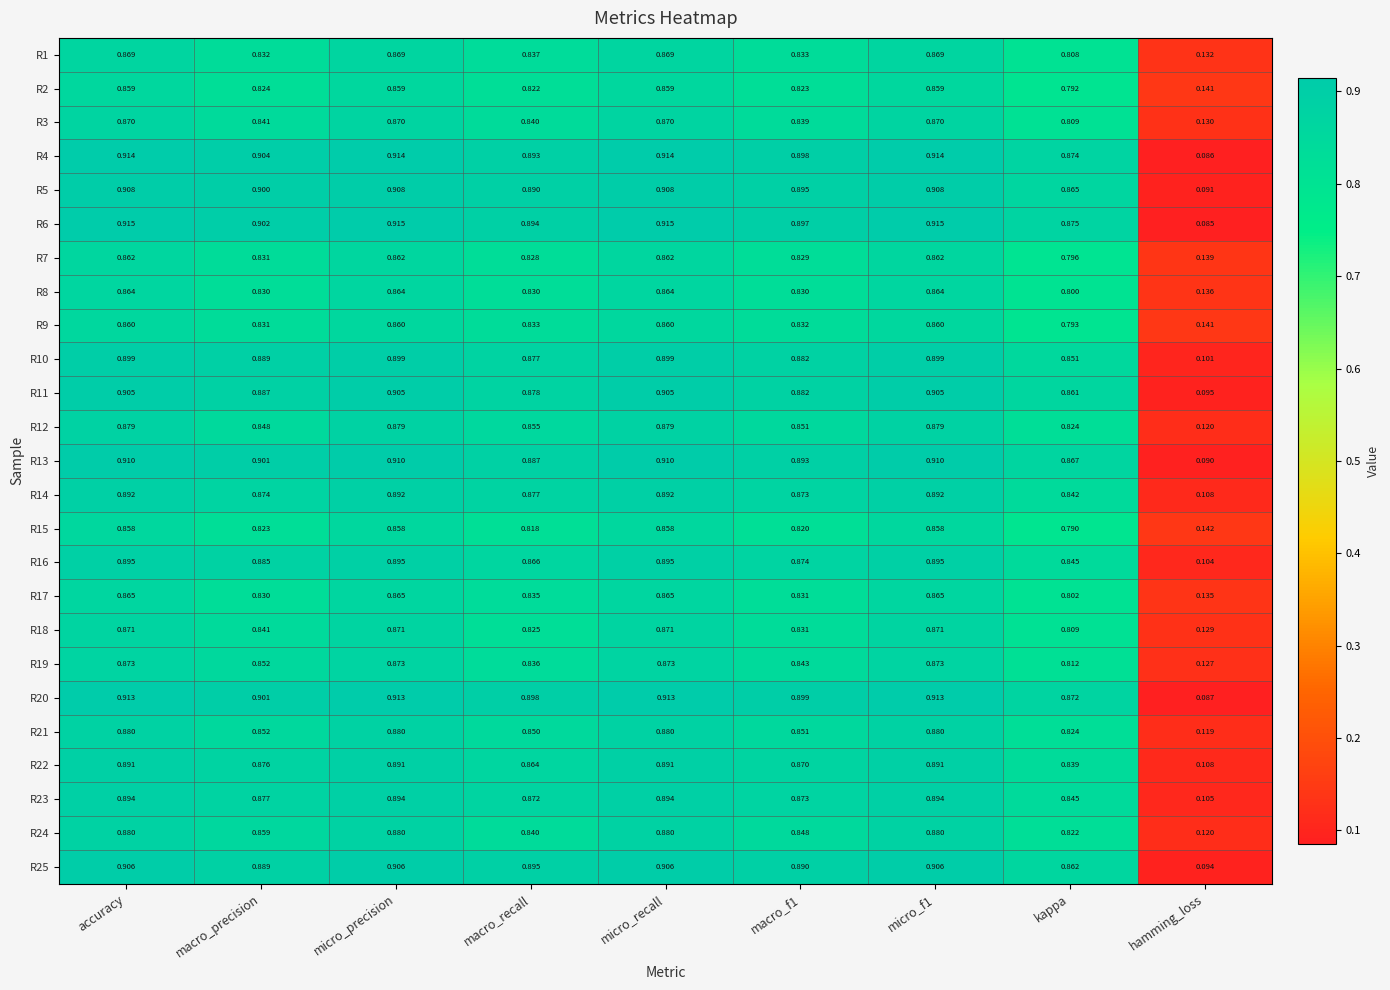

Is the value of R20 at hamming_loss greater than the value of R2 at accuracy?

No